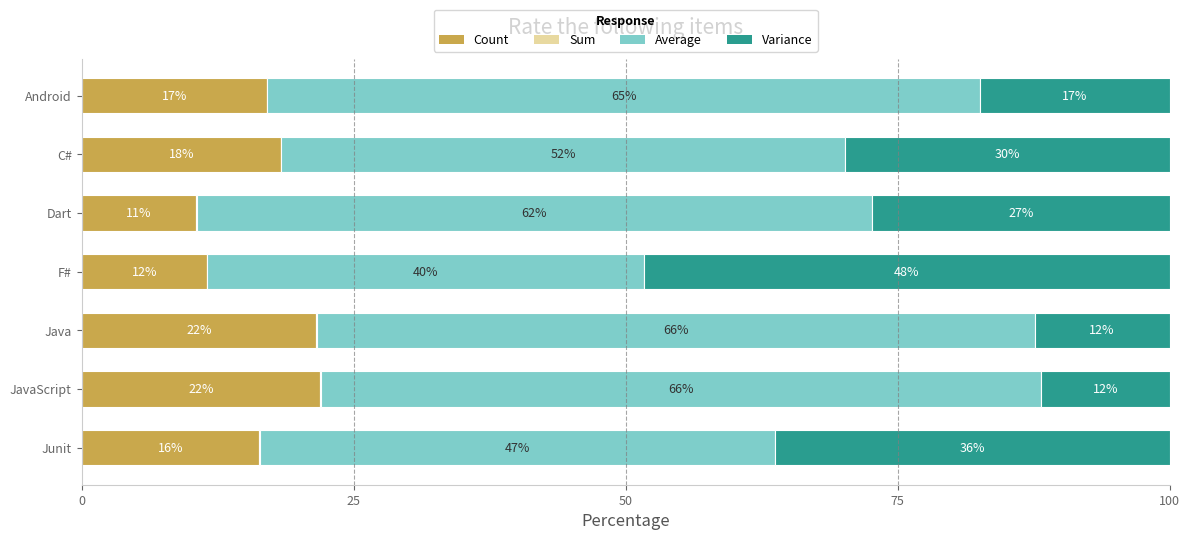

What is the difference between the second highest and minimum values in the Average series?

25.8